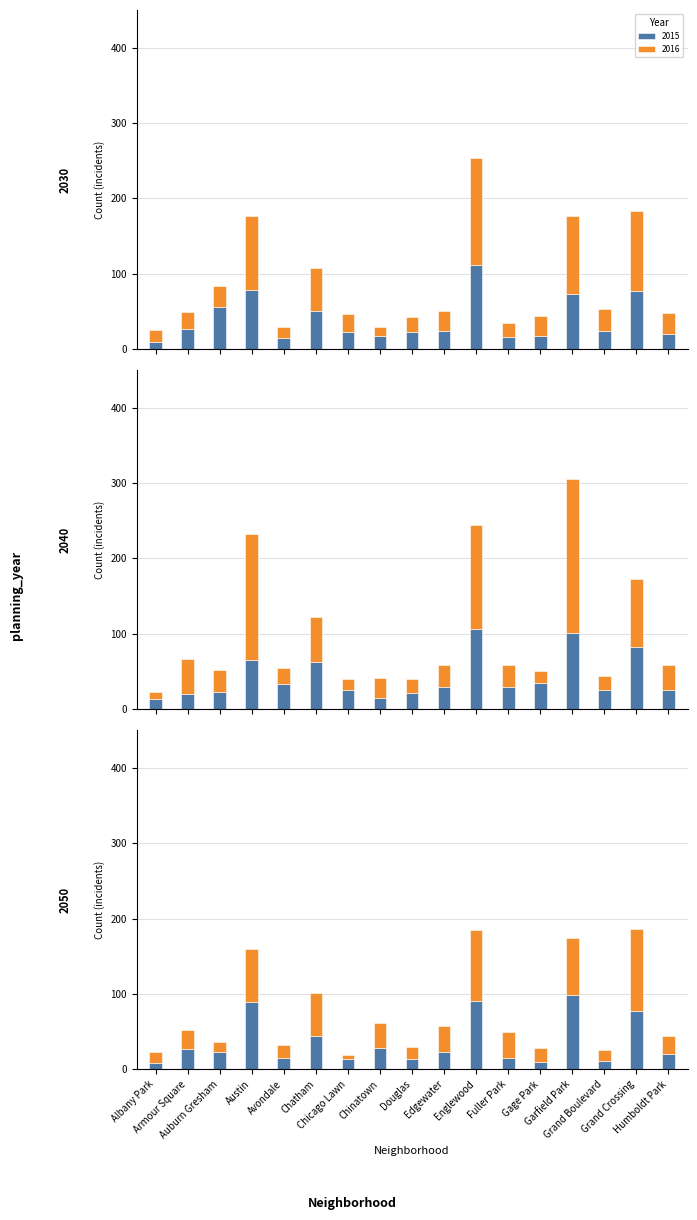

How many data points does each series have?

17